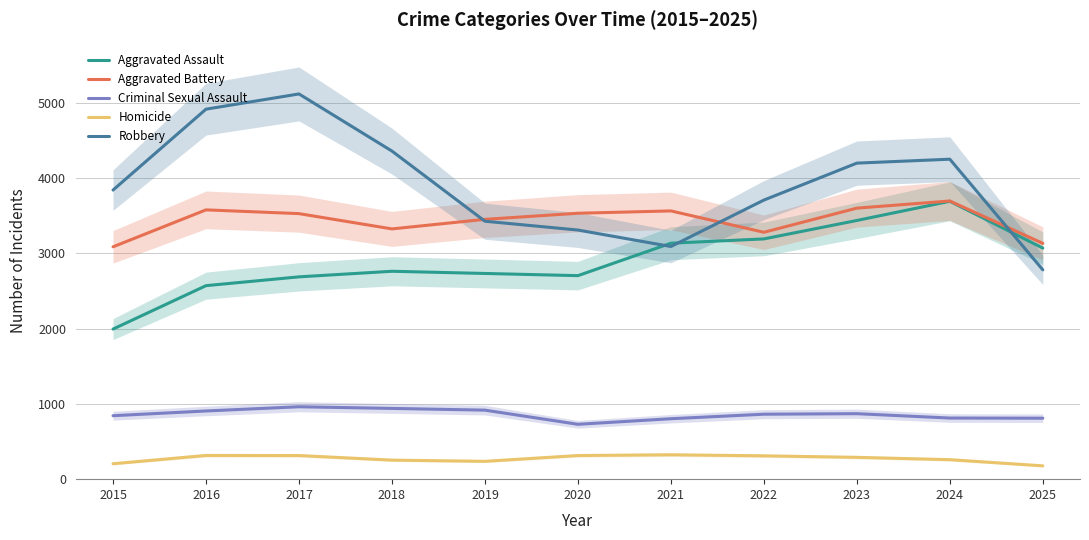

Which series has the largest total across all categories?

Robbery